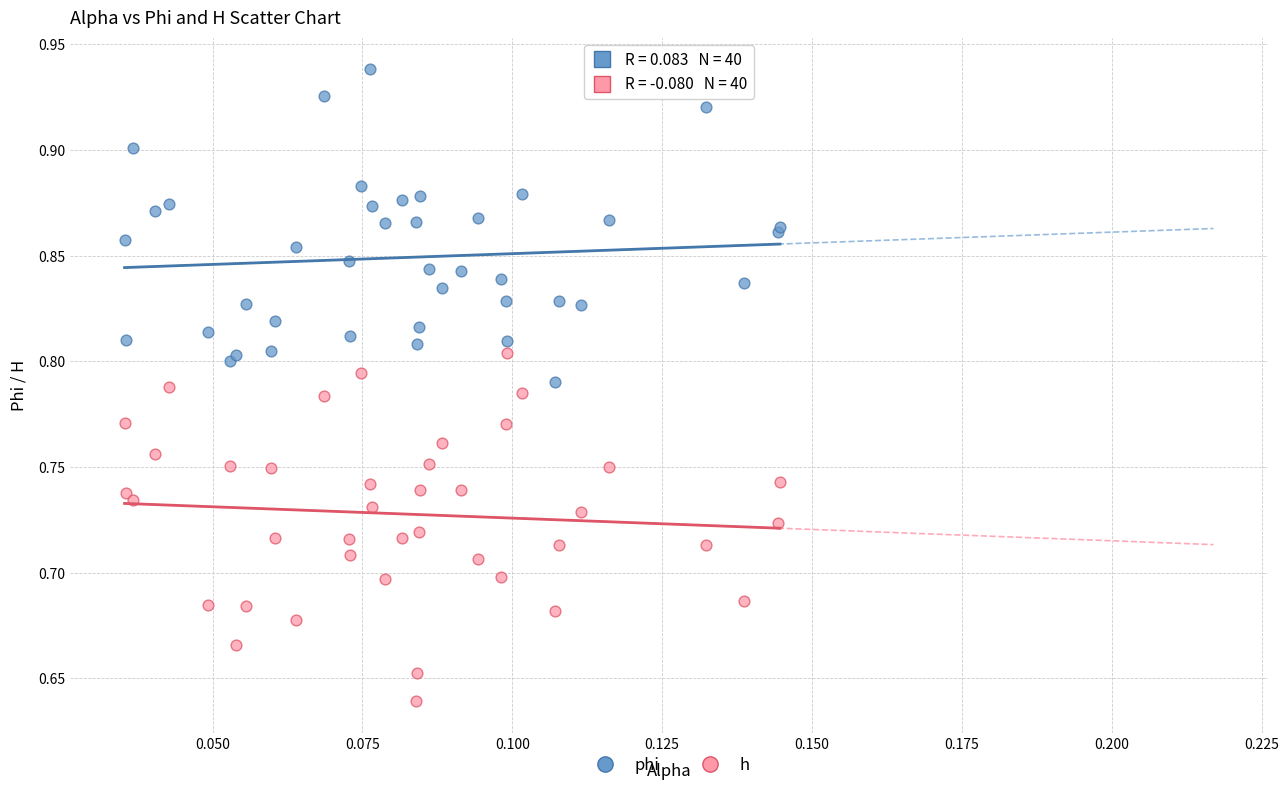

Which series contains the highest Y value?

phi